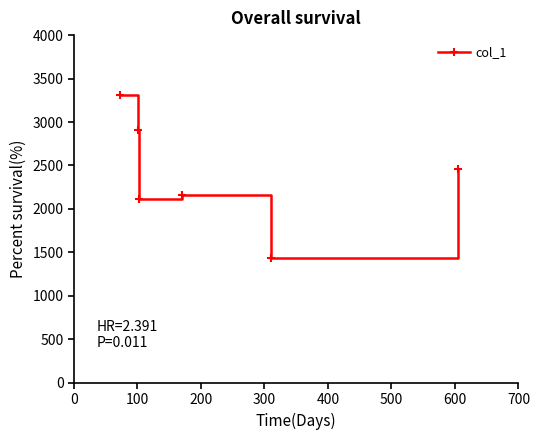

What is the value of the 3rd point from the left?

2114.0